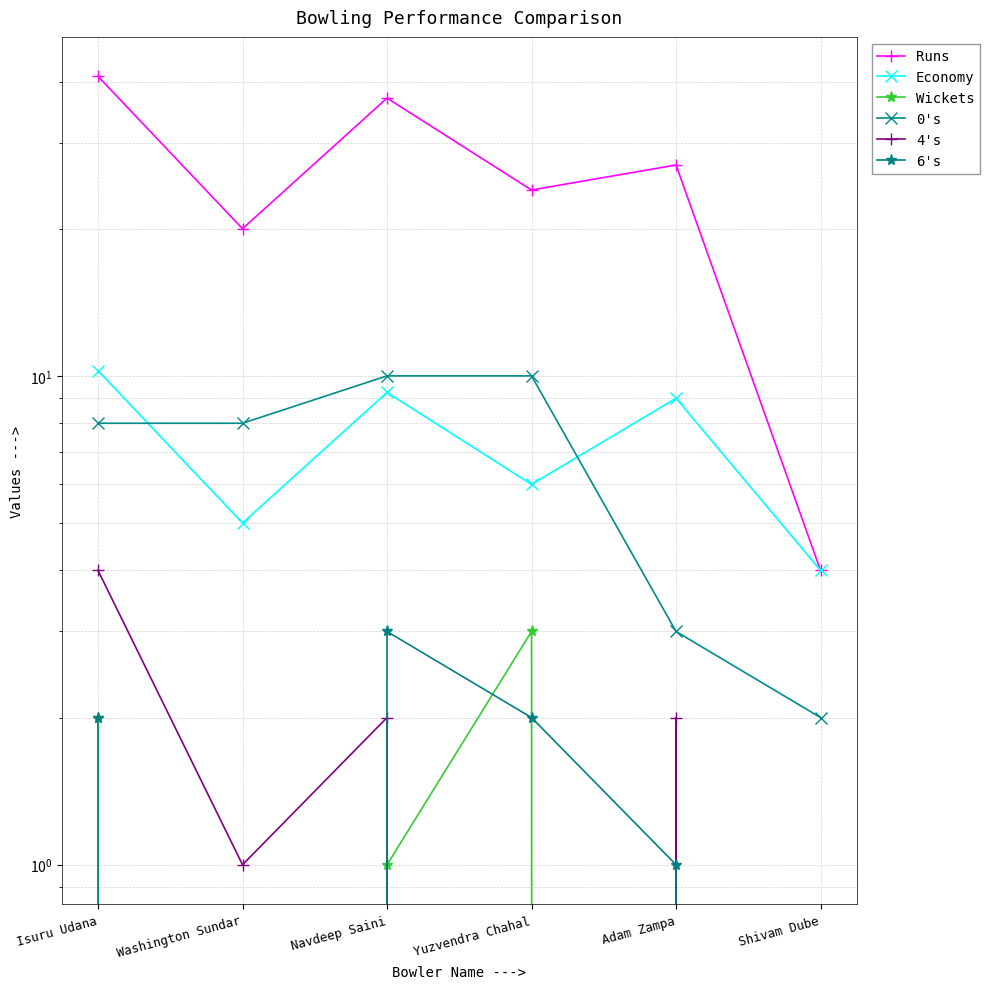

Is it true that 4's equals 1.0 at Washington Sundar?

True